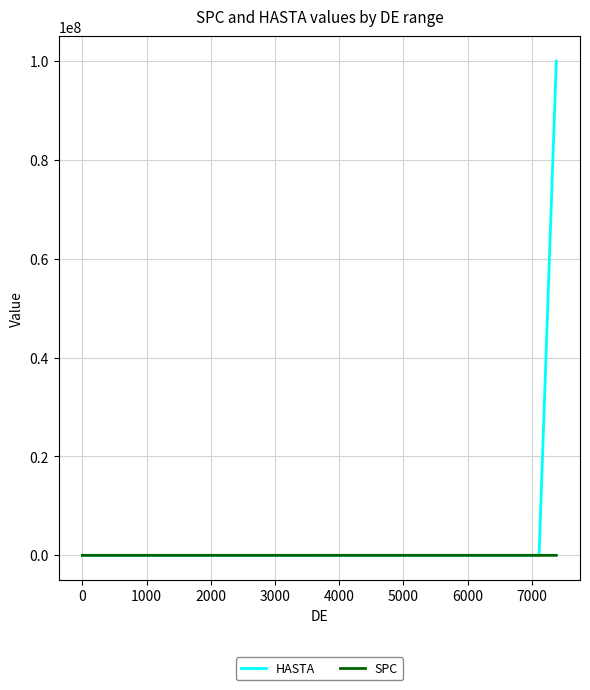

Rank the series by their average value, from highest to lowest.

HASTA, SPC